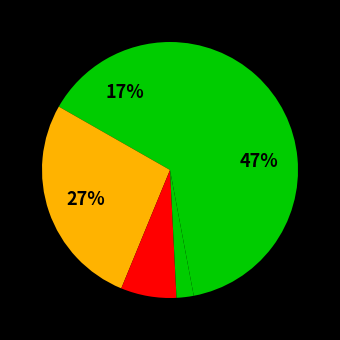

How many segments does this pie chart have?

5